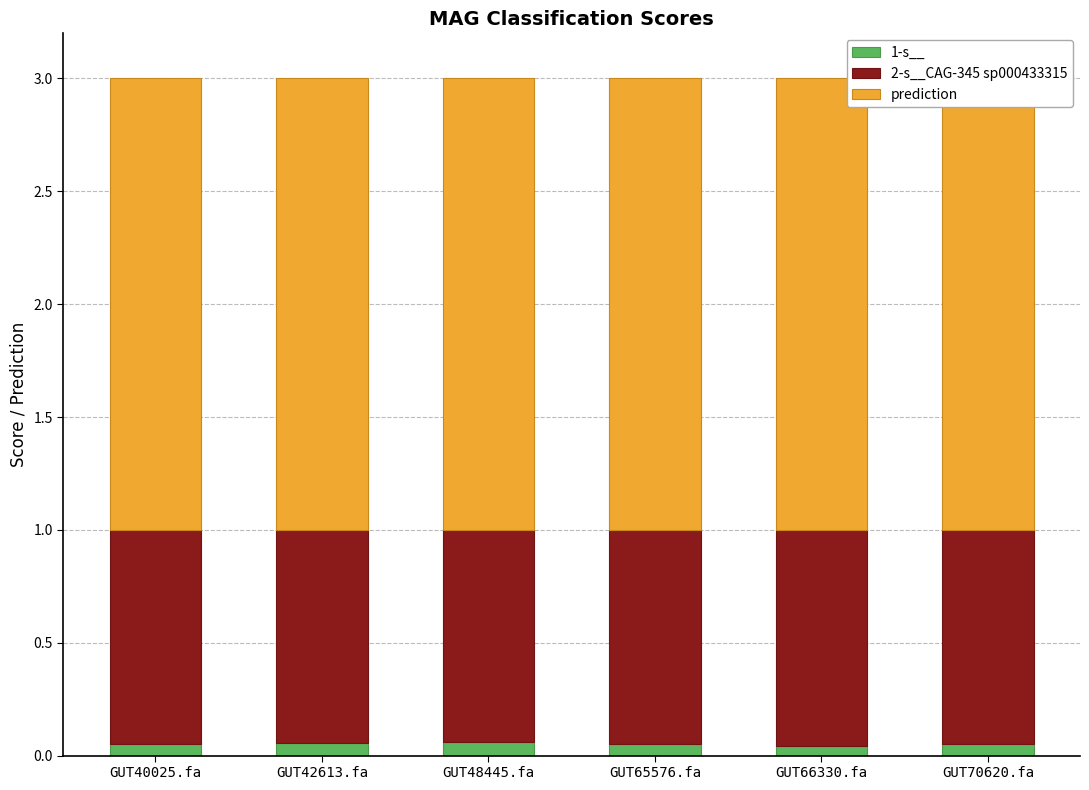

Is it true that 2-s__CAG-345 sp000433315 equals 0.9 at GUT65576.fa?

True